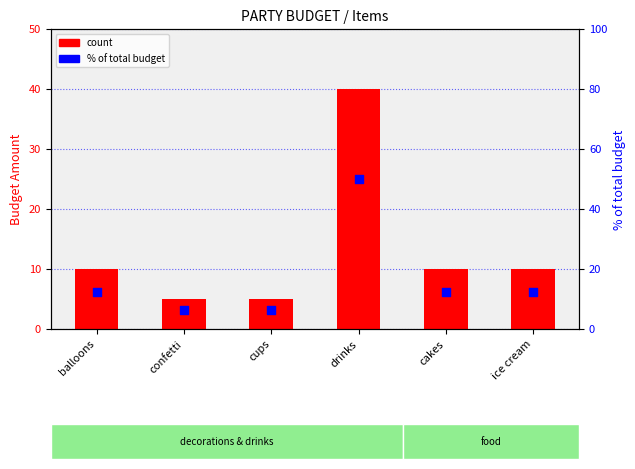

Which series has the largest total across all categories?

% of total budget